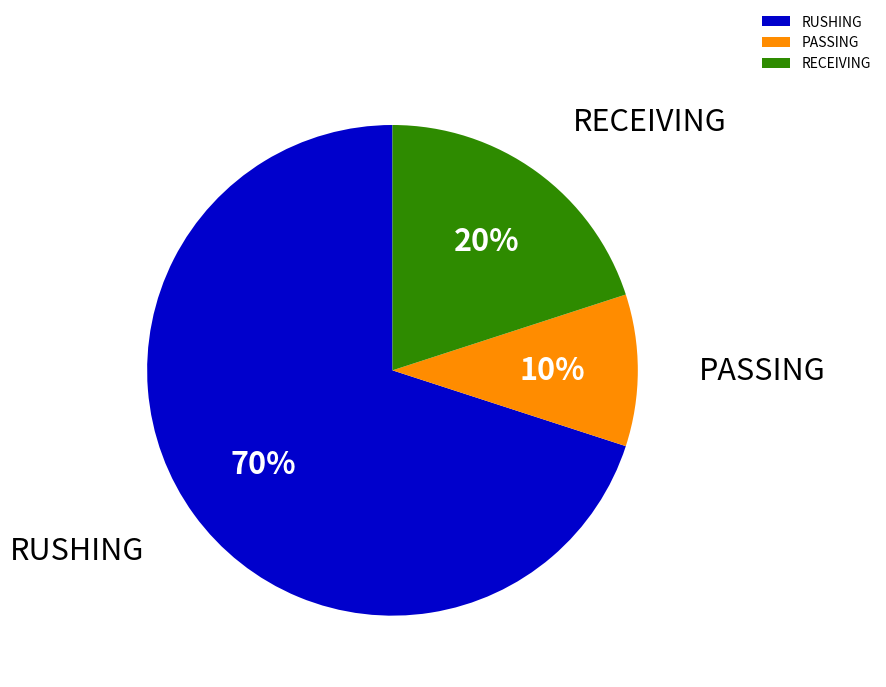

Which category accounts for the majority?

RUSHING